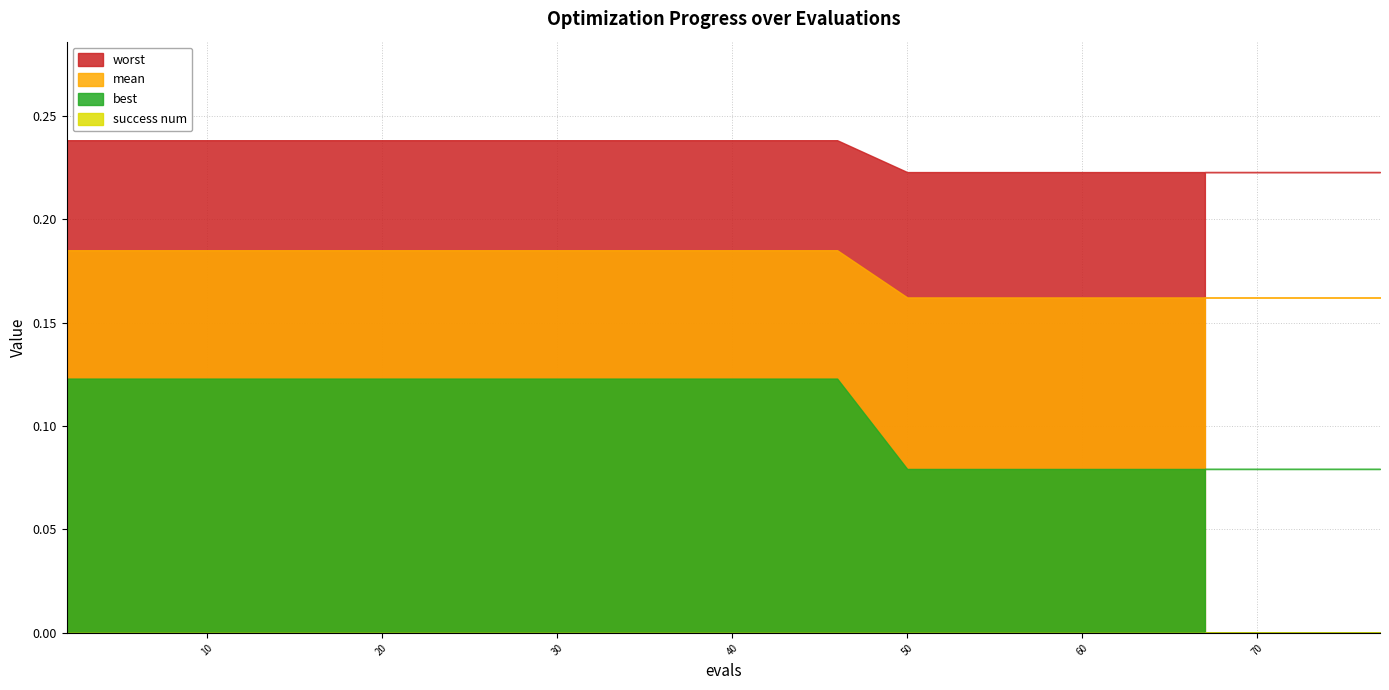

Is it true that worst equals 0.4 at 20?

False